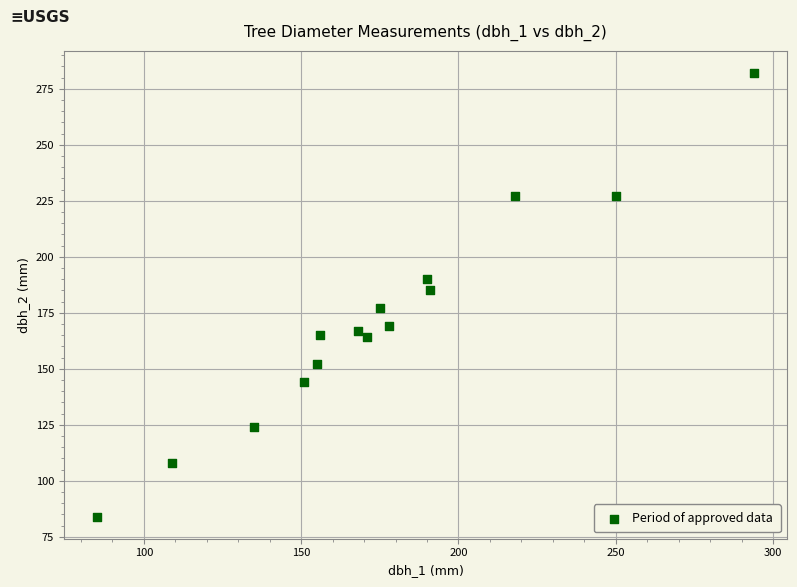

What is the range of Y values (max minus min)?

198